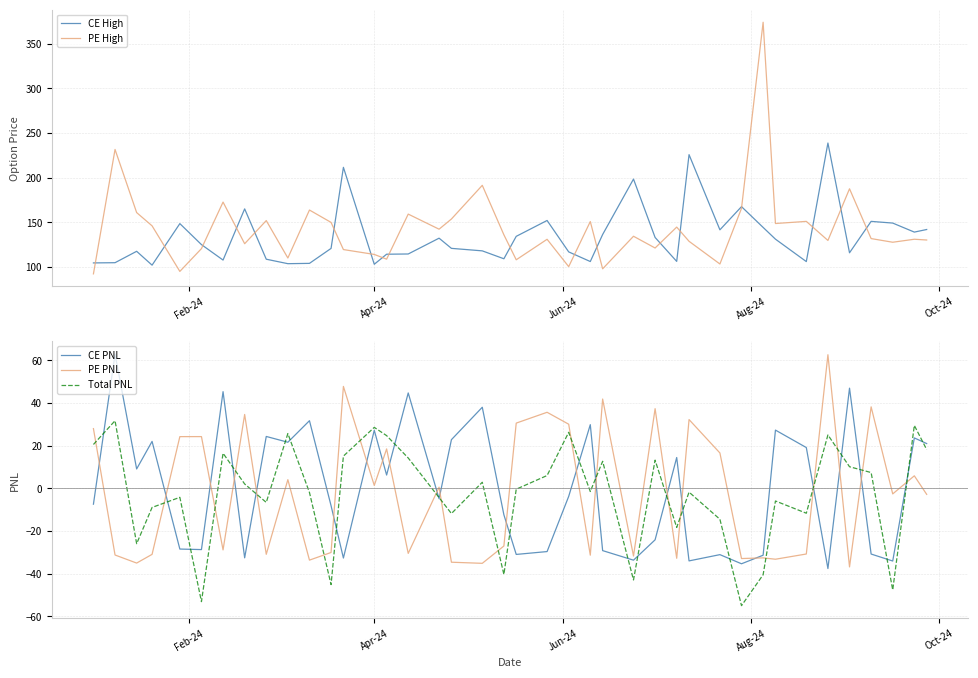

In CE PNL, how many points are higher than both neighbors (excluding endpoints)?

14